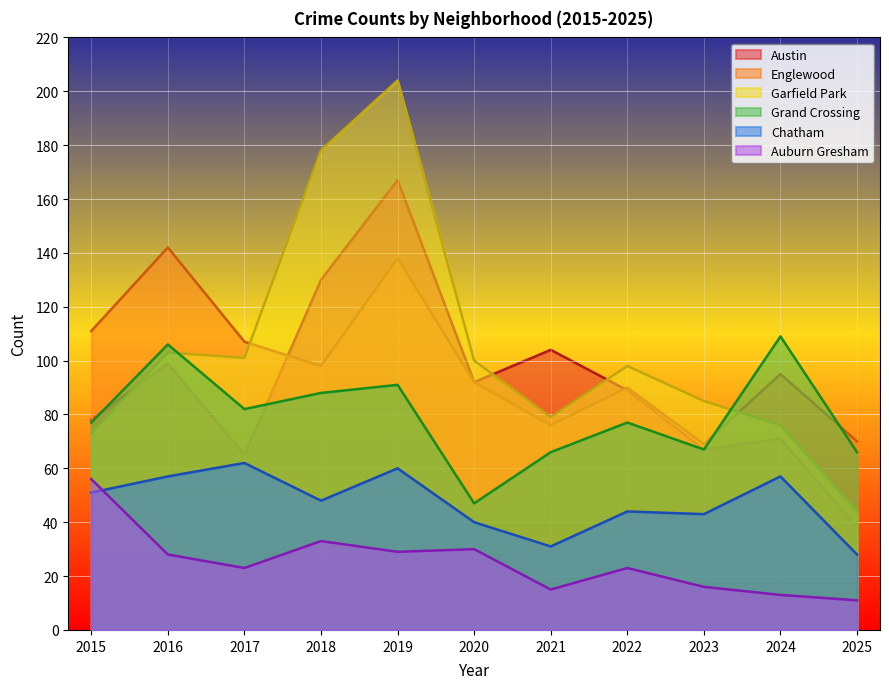

True or false: Austin and Chatham cross at least once.

False